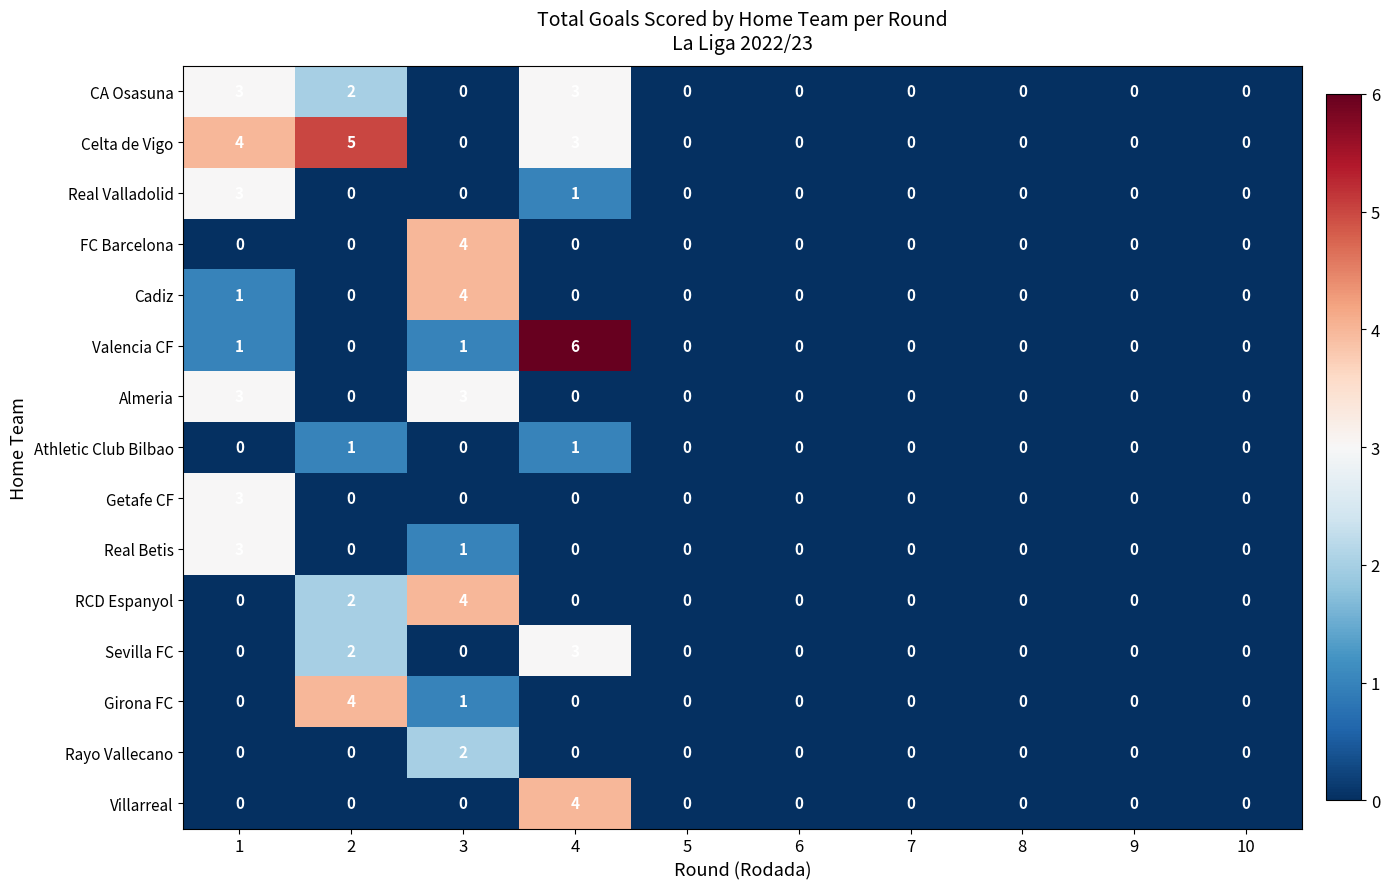

Which label corresponds to the largest value in the chart?

4